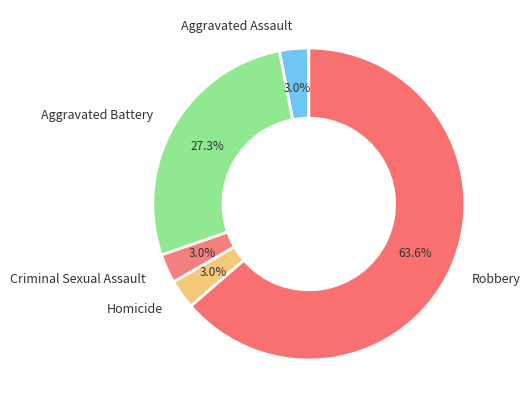

Which category has the biggest portion of the pie?

Robbery